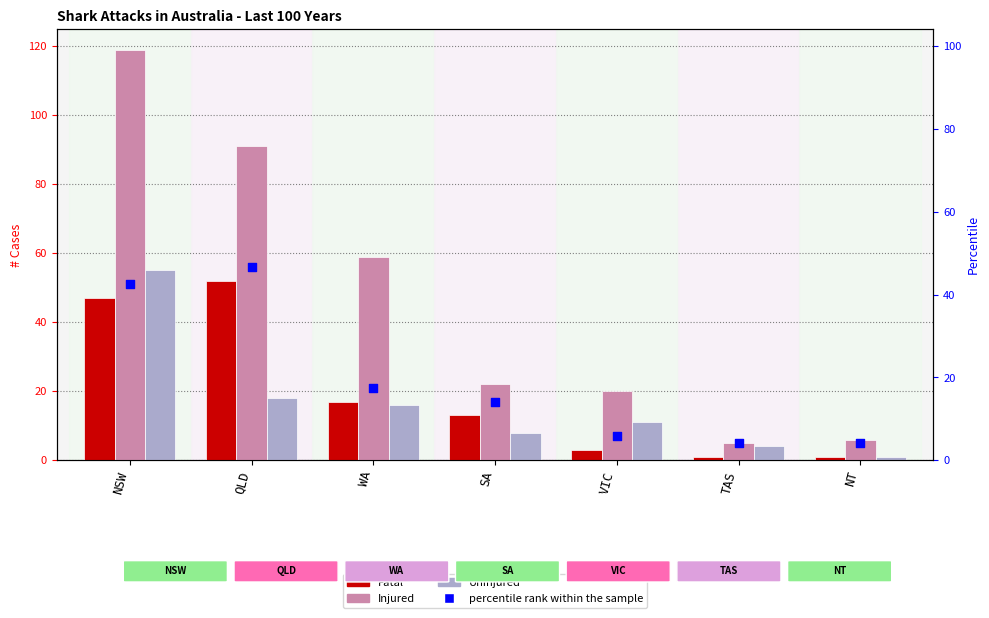

At which category is the sum across all series the highest?

NSW